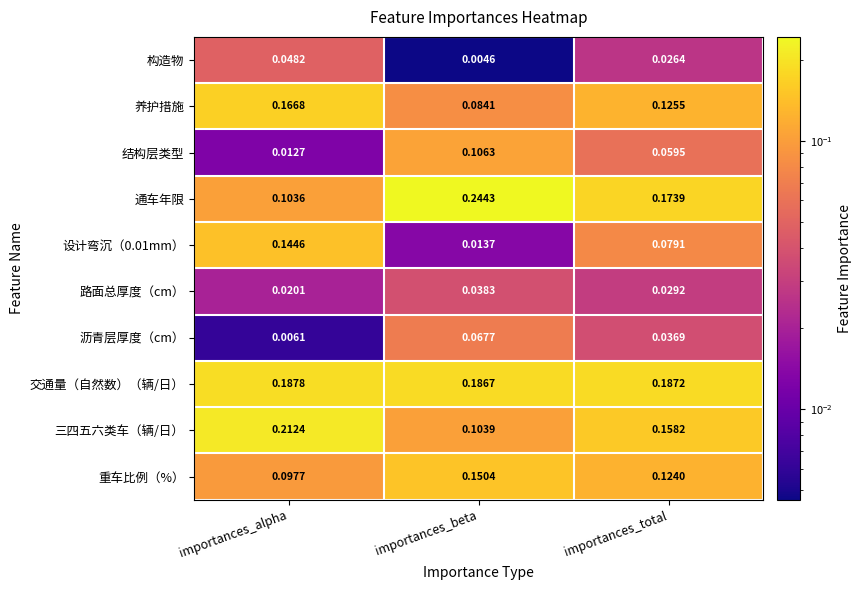

Which series changed the most between importances_alpha and importances_total?

通车年限